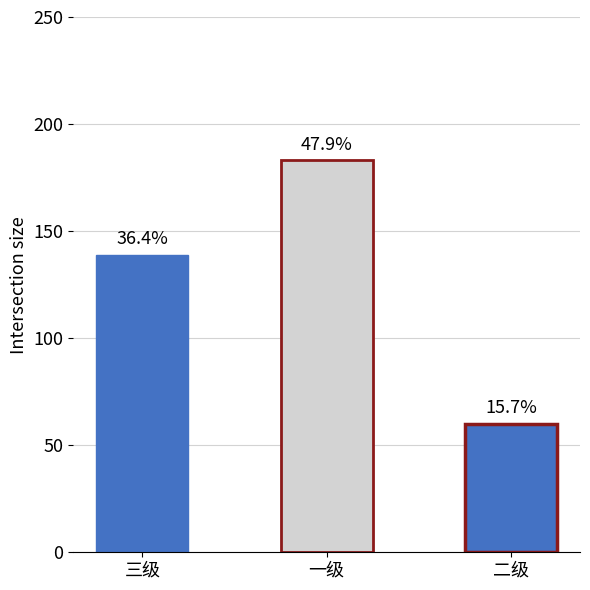

Approximately how many times larger is the value at 三级 compared to 二级?

2.3